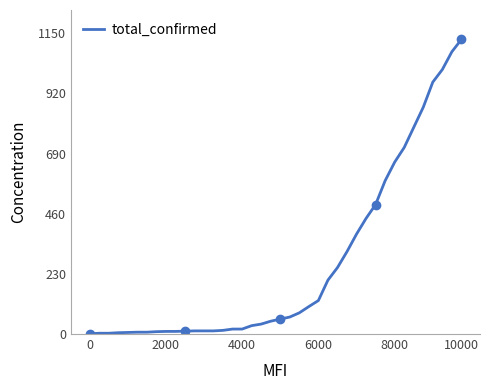

What is the difference between the maximum and second lowest values?

1123